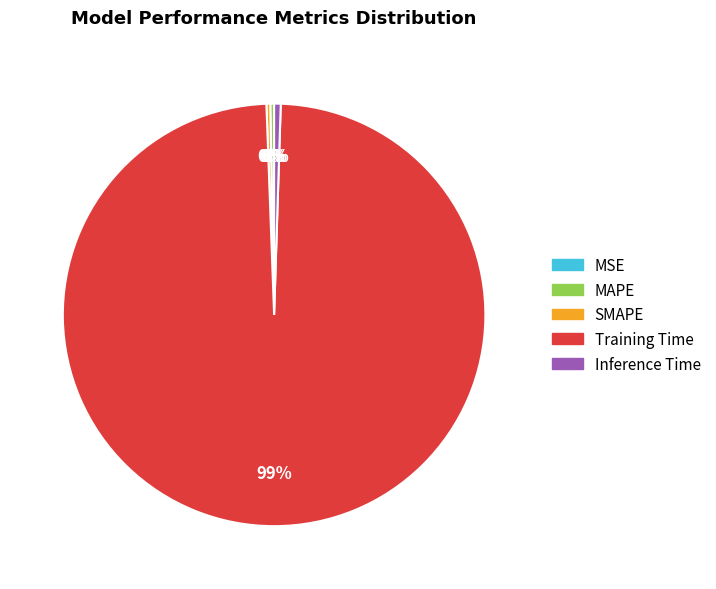

What is the largest slice in the pie chart?

Training Time